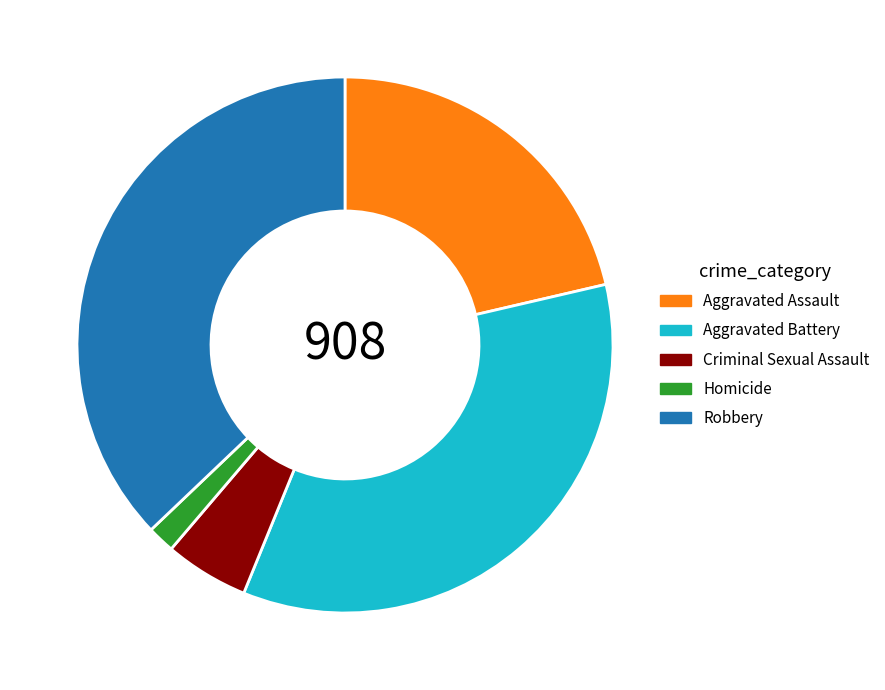

Is it true that Criminal Sexual Assault is 5% of the pie?

True